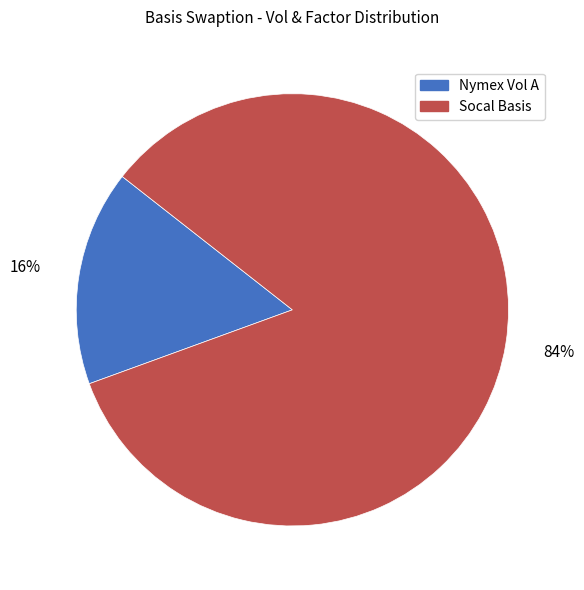

Combined, do Nymex Vol A and Socal Basis account for over 50%?

Yes